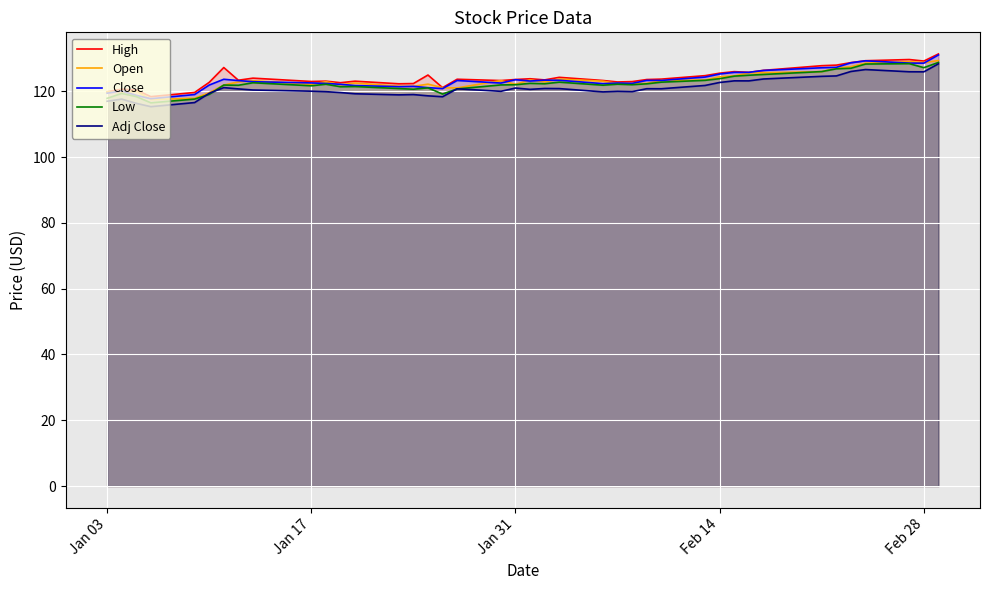

At how many categories does at least one series exceed 127?

8